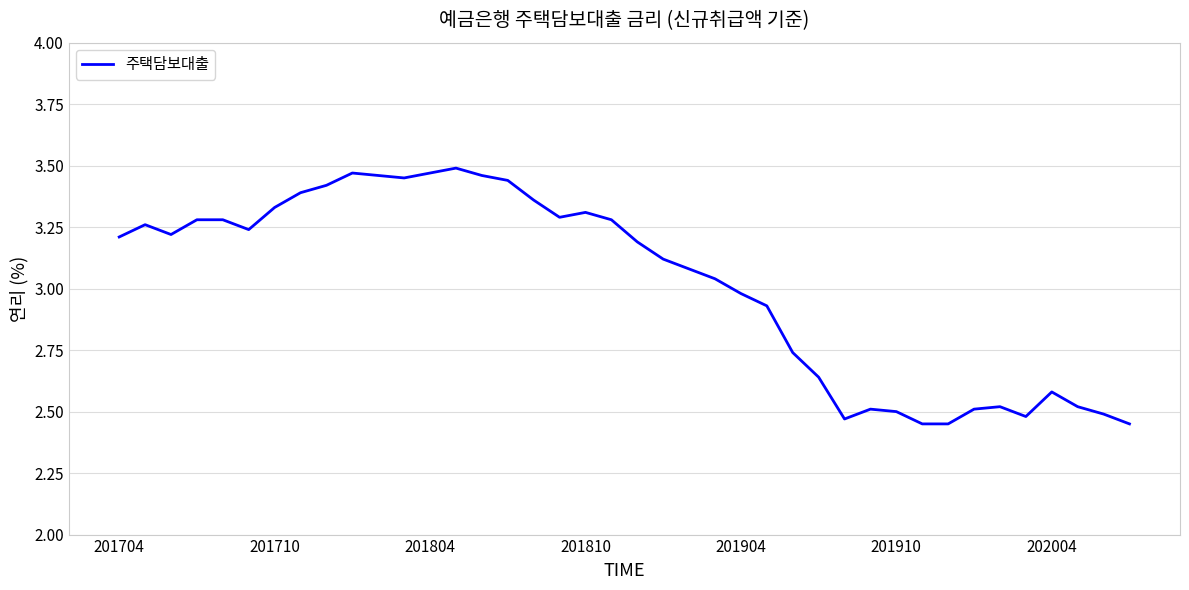

What is the difference between the maximum and minimum values?

1.0